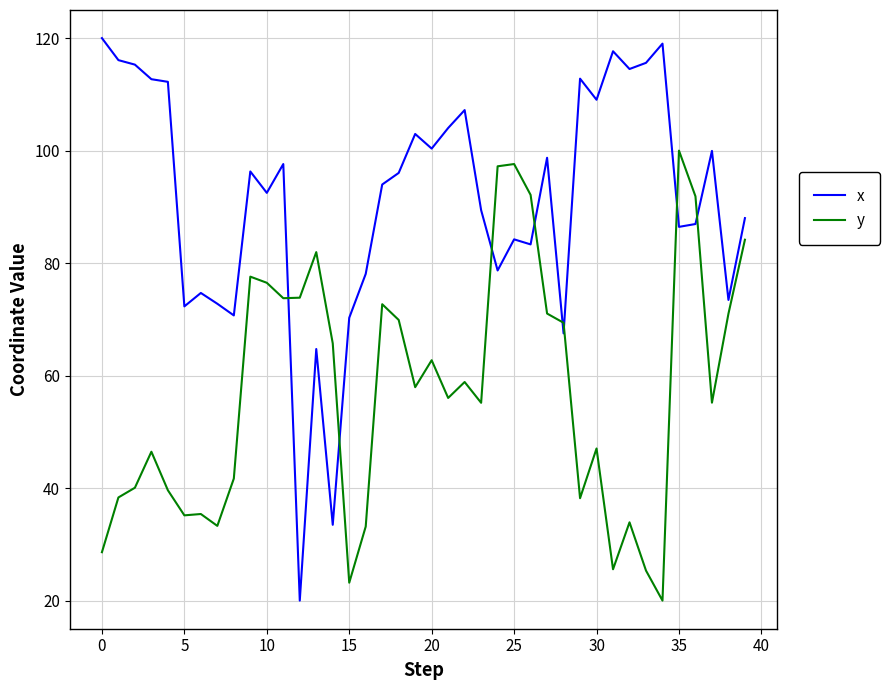

Which series has the largest range (max minus min)?

x